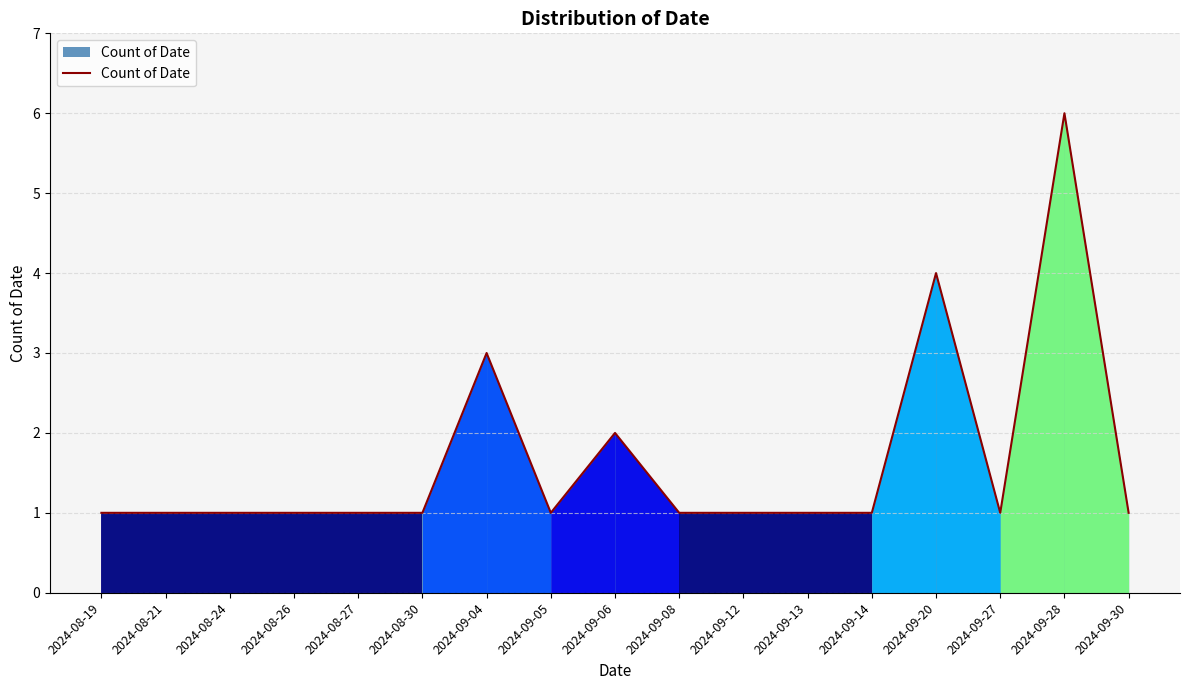

What value does the data have at 2024-08-27?

1